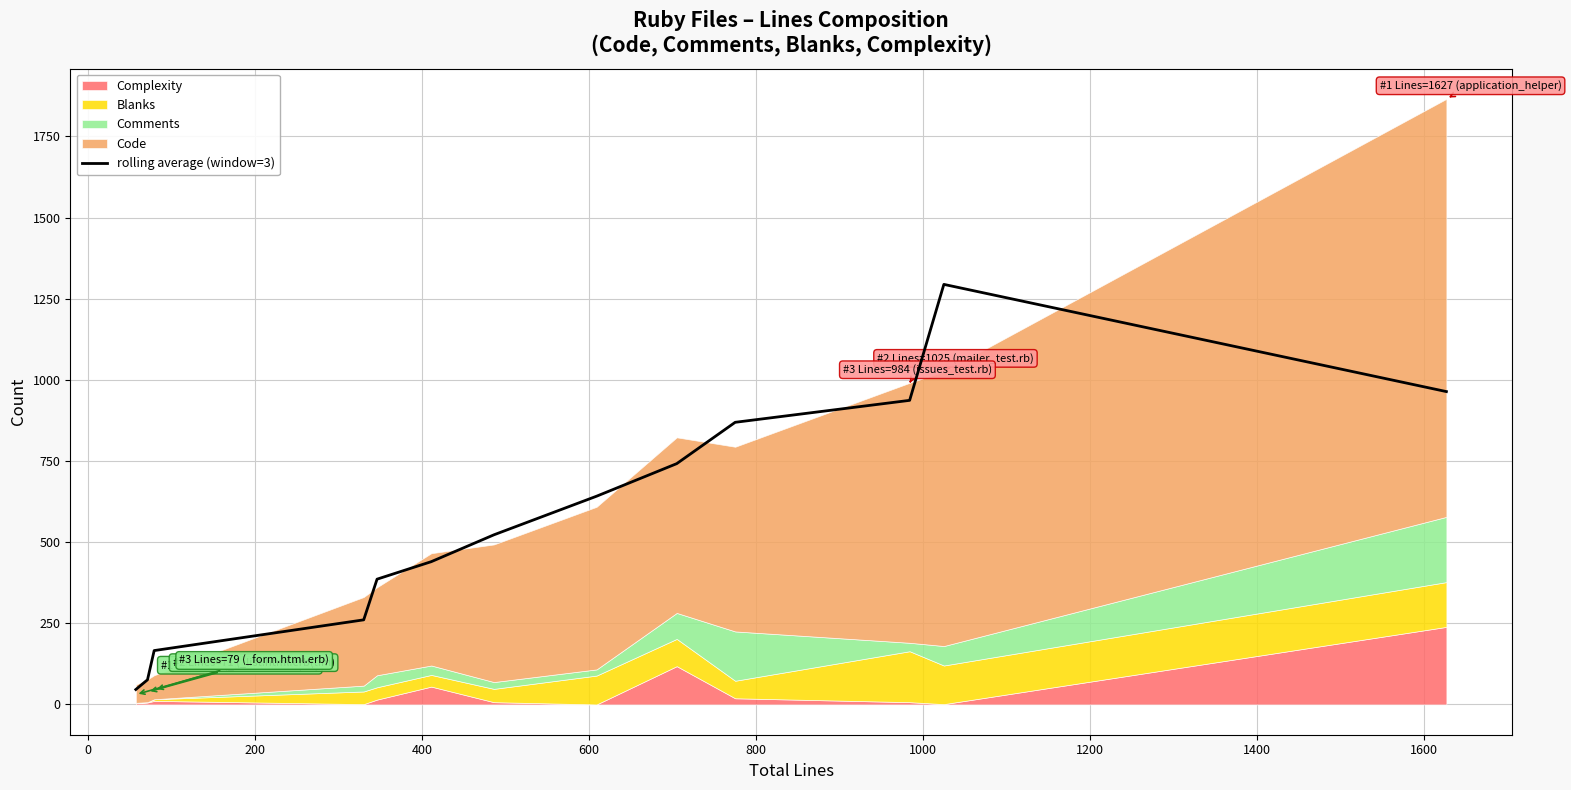

What is the minimum value for rolling average (window=3)?

46.0